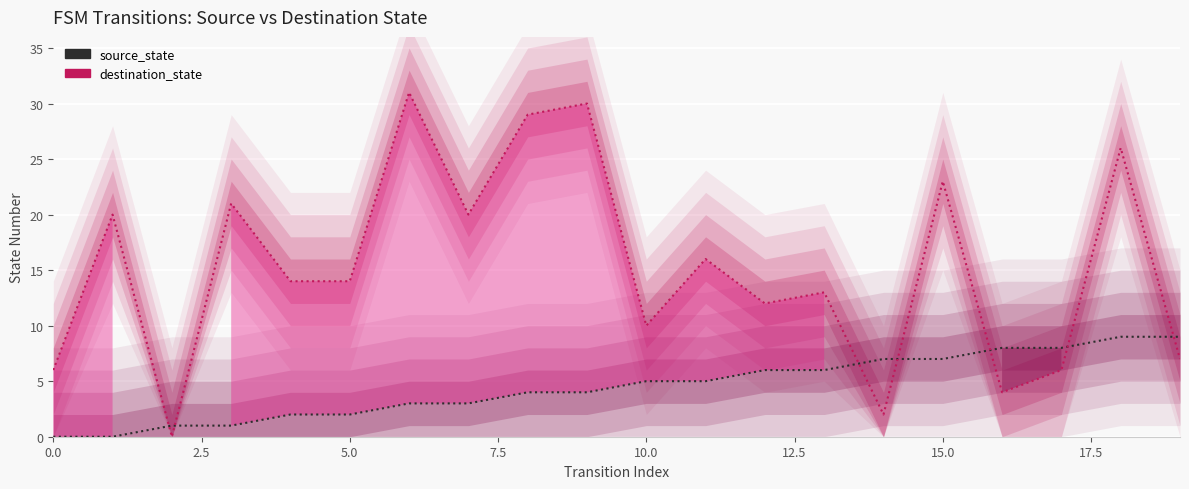

What is the label of the 6th point from the right?

14